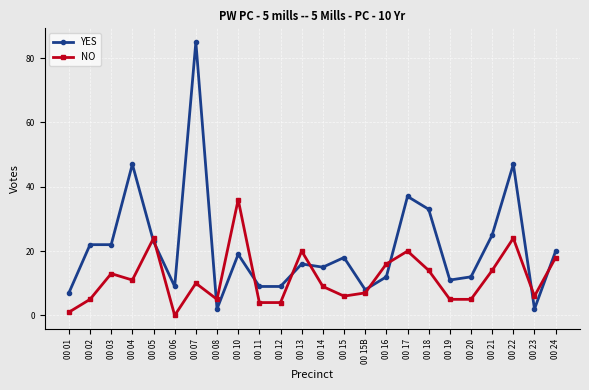

How many interior local peaks does the NO series have?

7